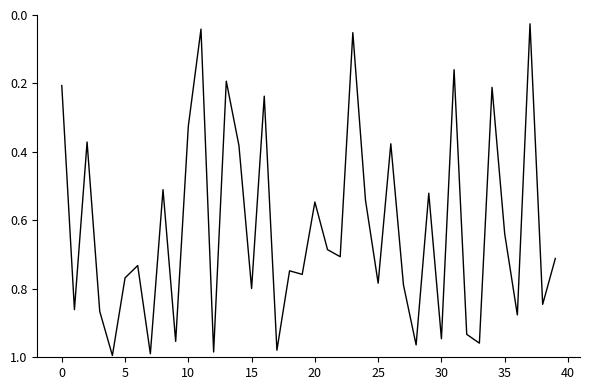

What is the greatest value displayed?

1.0